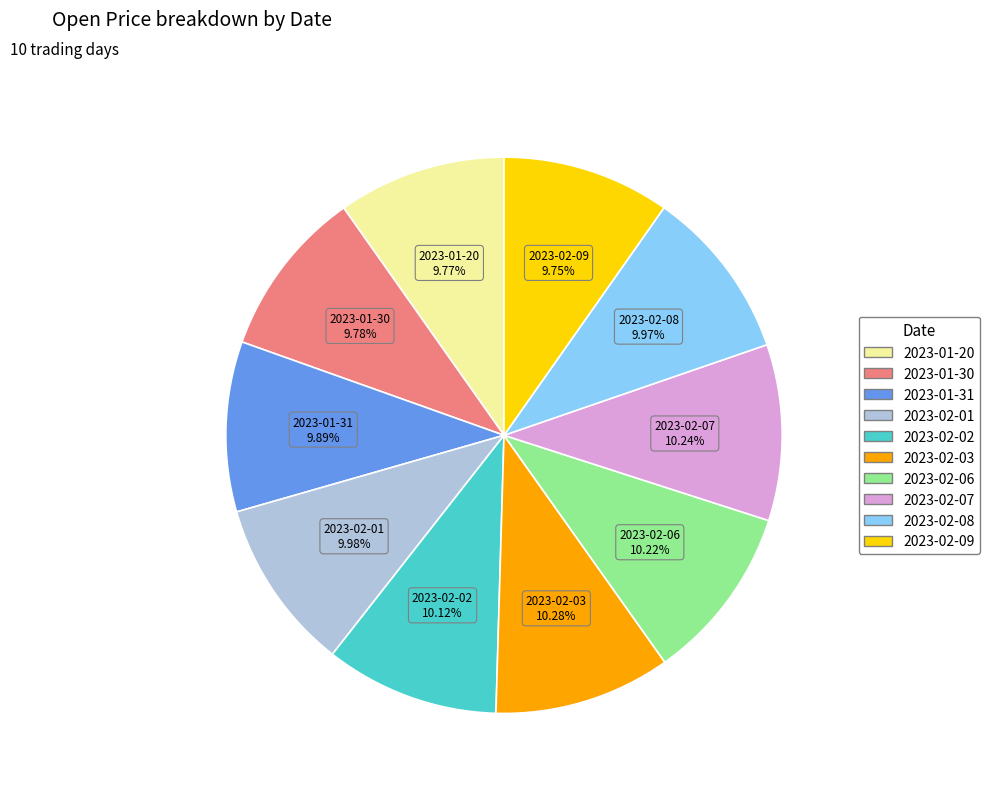

How many segments does this pie chart have?

10